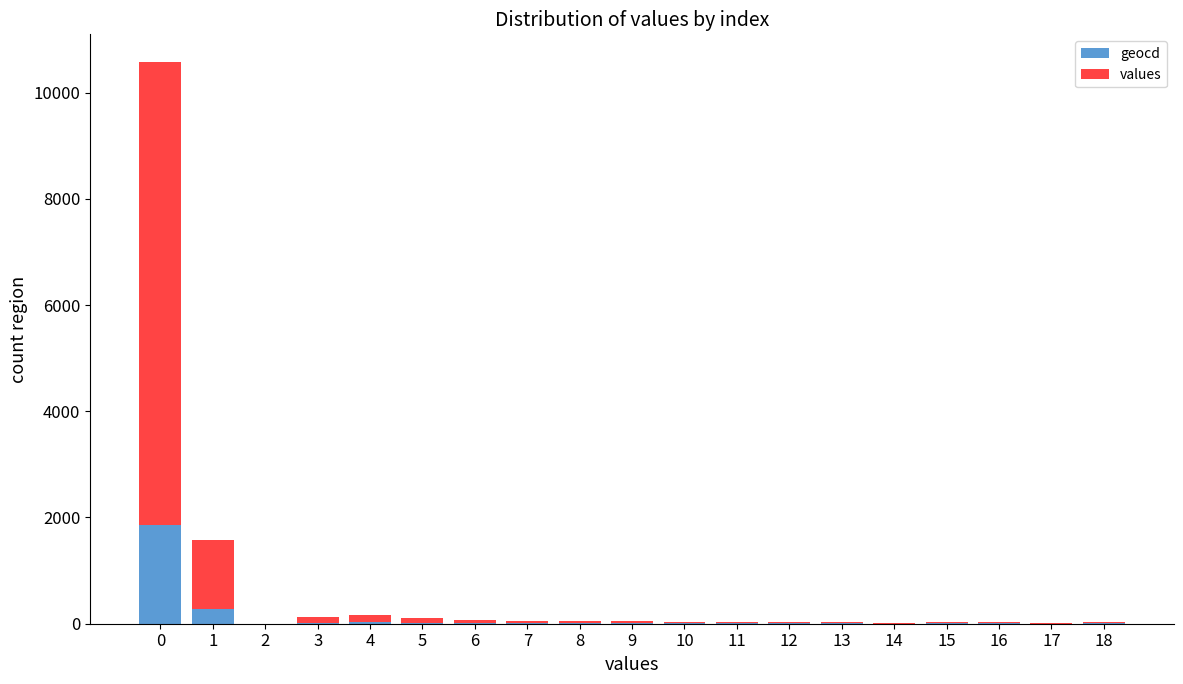

The value of geocd at 0 is 1118. True or false?

False